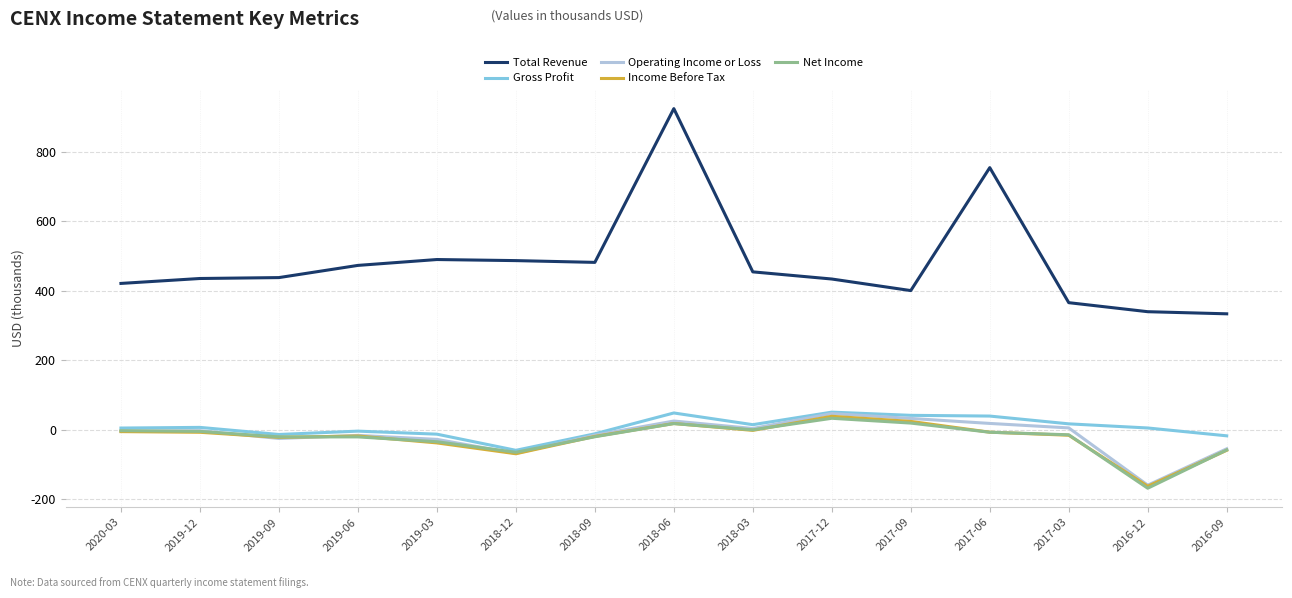

What is the approximate value of Operating Income or Loss at 2018-06?

25.0